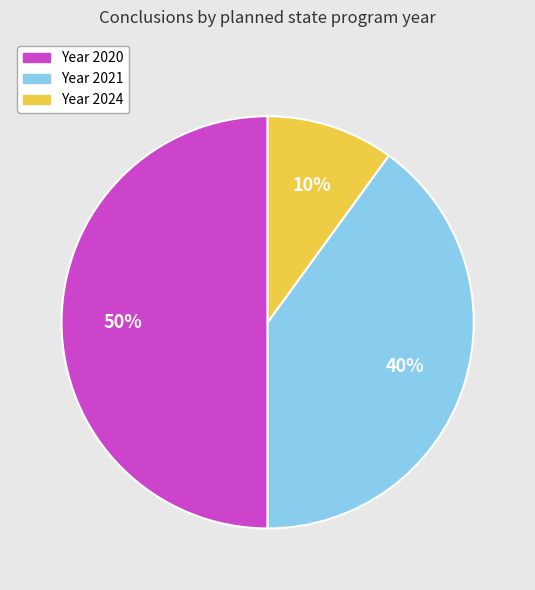

To the nearest percent, what is the difference between the largest and smallest slice percentages?

40%